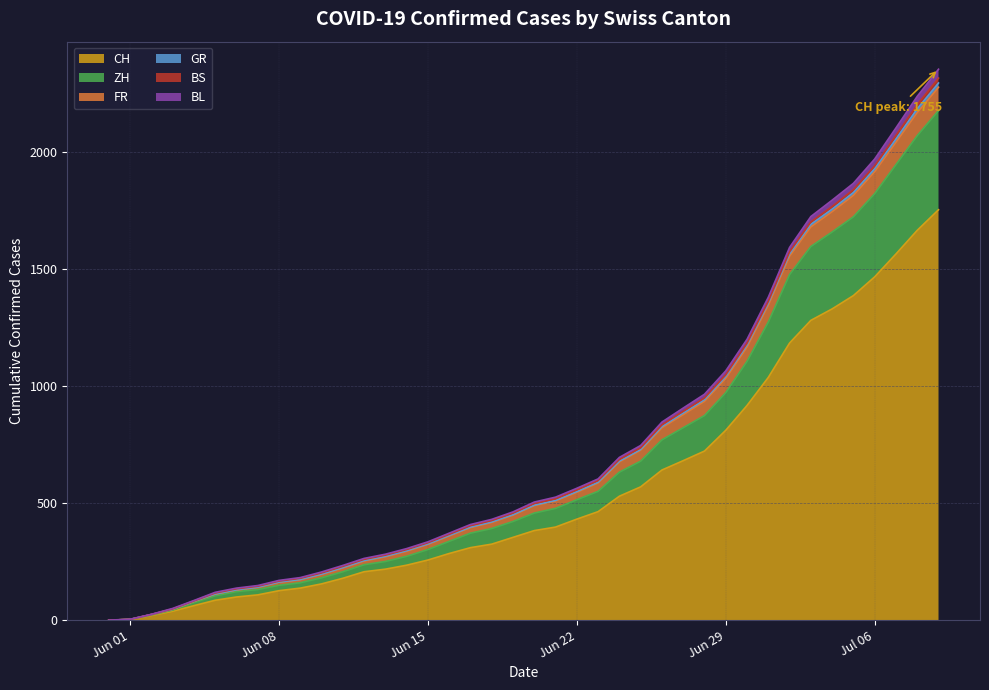

True or false: GR and BL cross at least once.

False